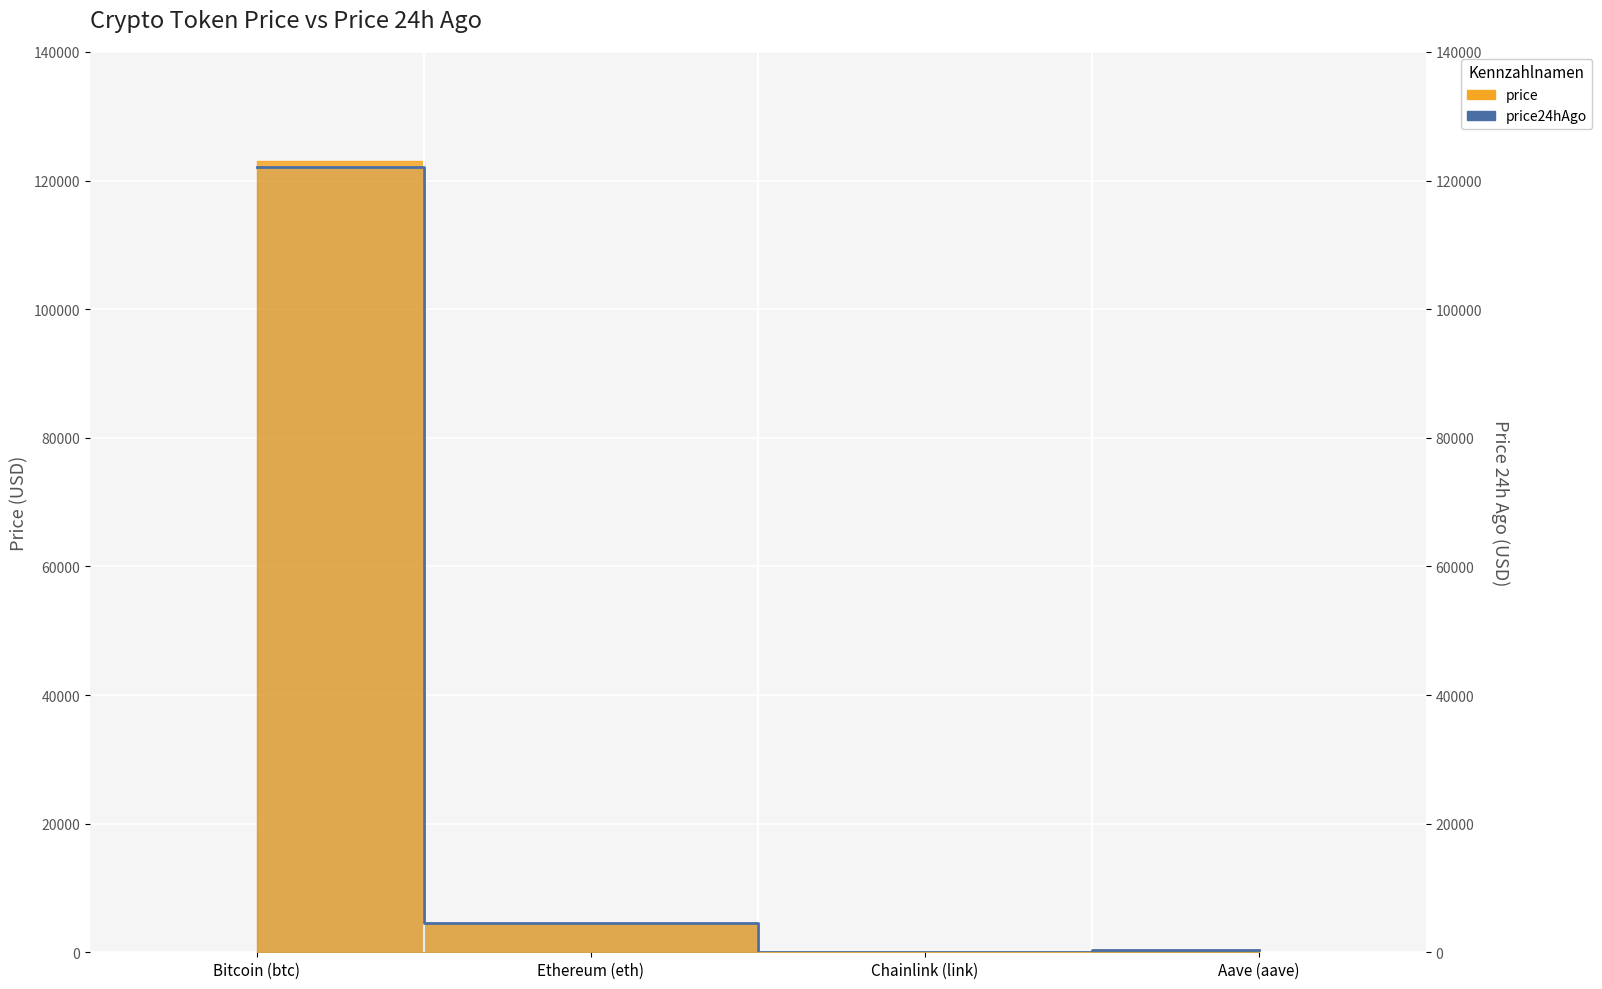

Reading right to left, extract all data points from this chart.

Aave (aave)=282.1	Chainlink (link)=22.0	Ethereum (eth)=4481.0	Bitcoin (btc)=122071.0